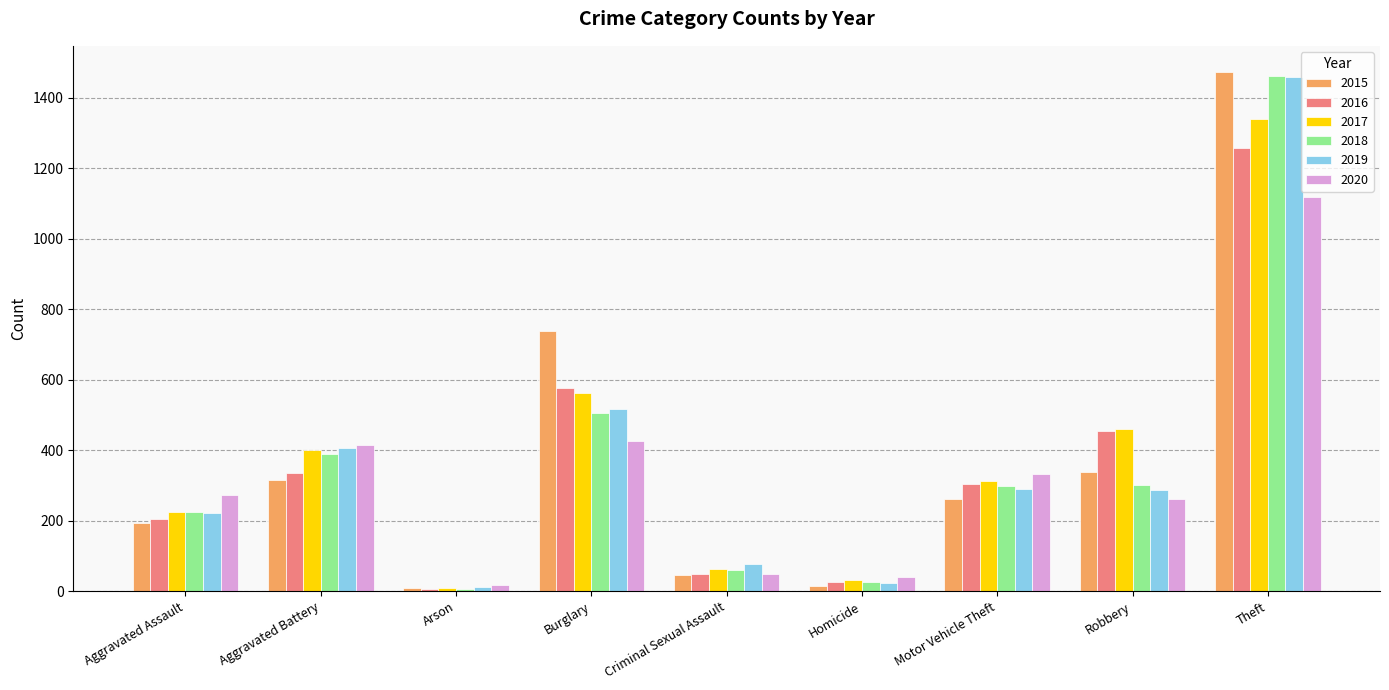

Where is 2017 nearest to the value 674?

Burglary